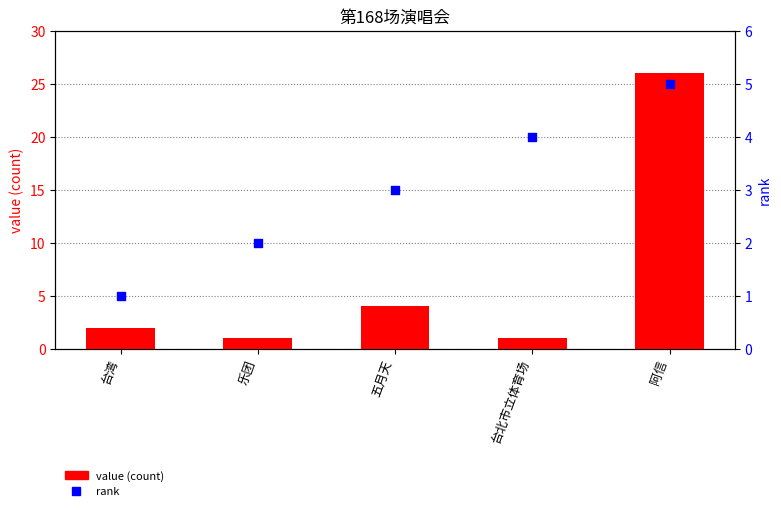

At which category is the sum across all series the highest?

阿信